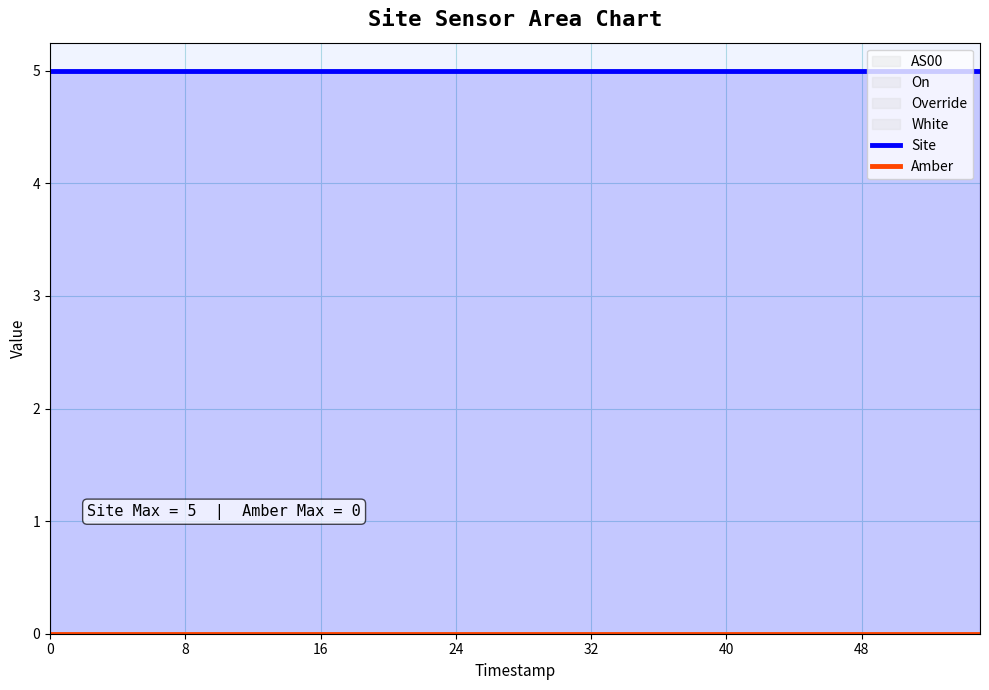

Which series has the largest total across all categories?

Site